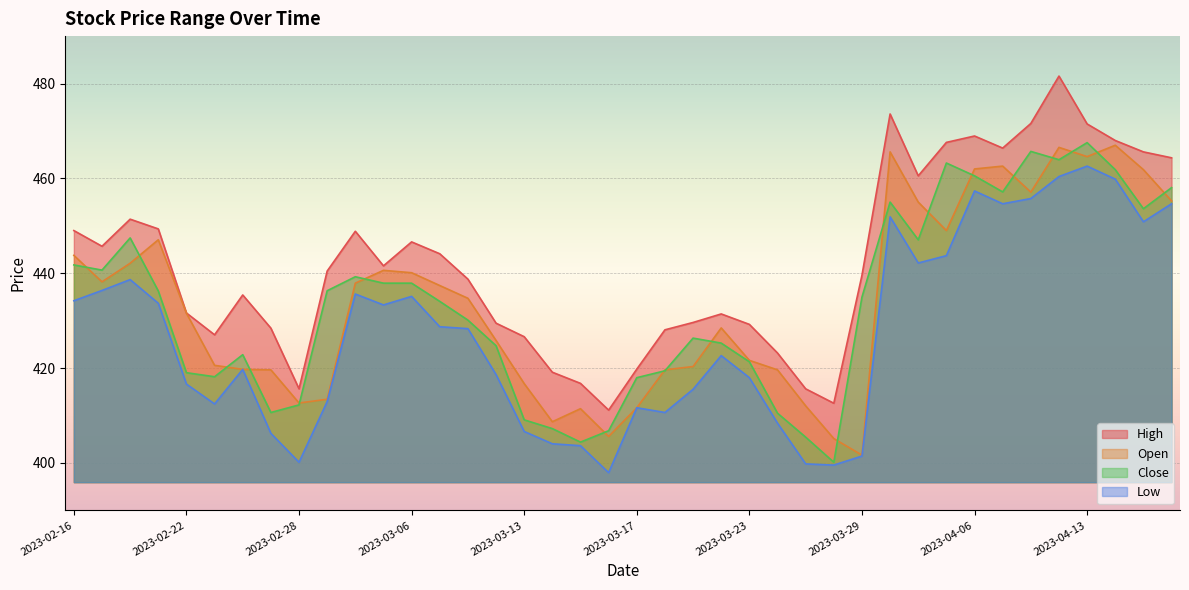

The value of Open at 2023-03-14 is 408.7. True or false?

True